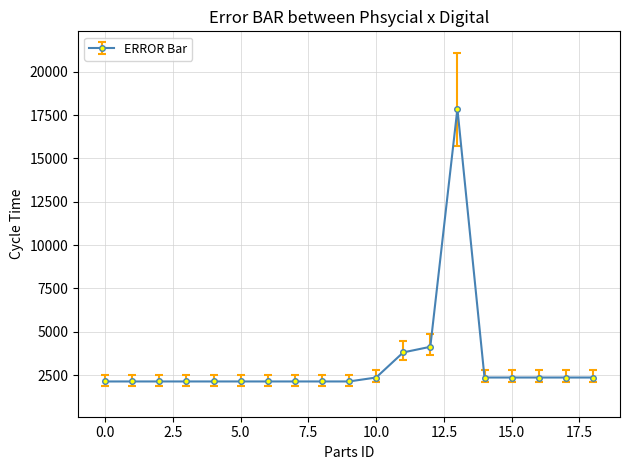

What is the difference between the maximum and minimum values?

15730